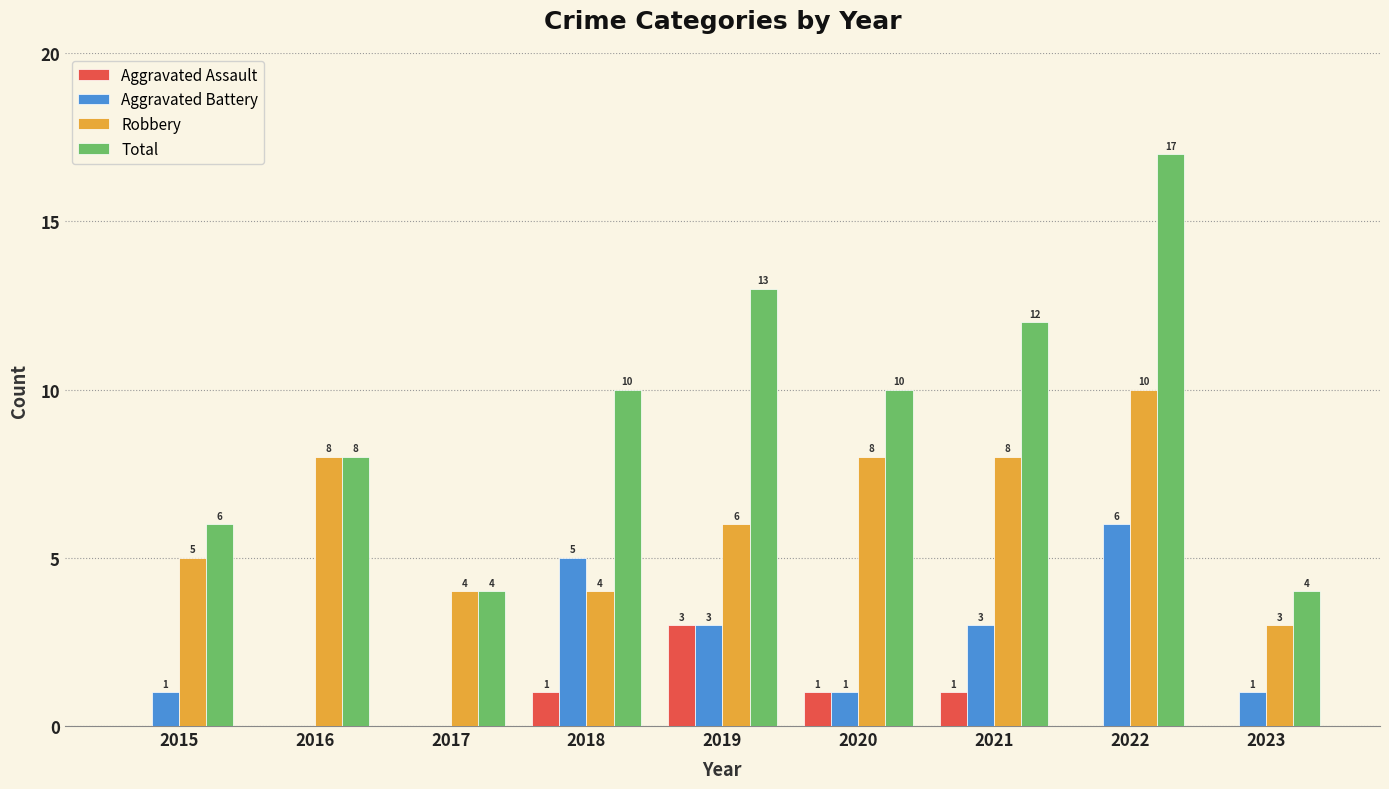

What is the total value across all series at 2016?

16